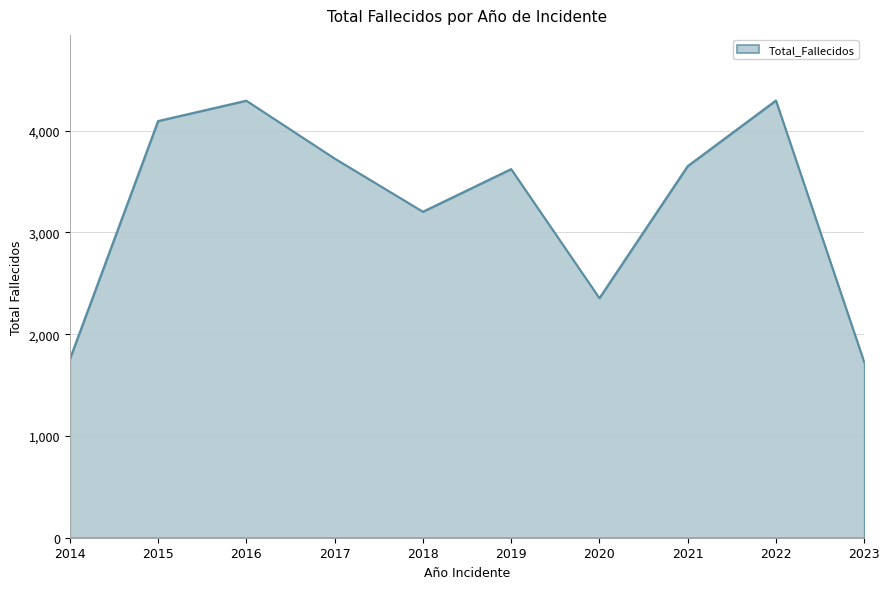

What is the change in value from 2014 to 2016?

+2541